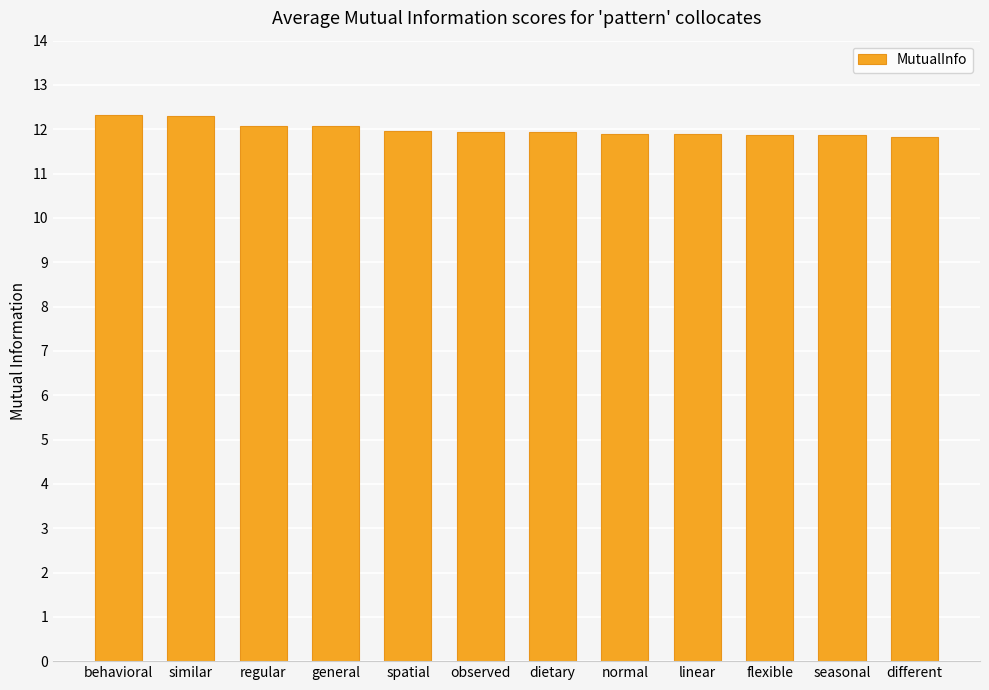

What is the average value?

12.0